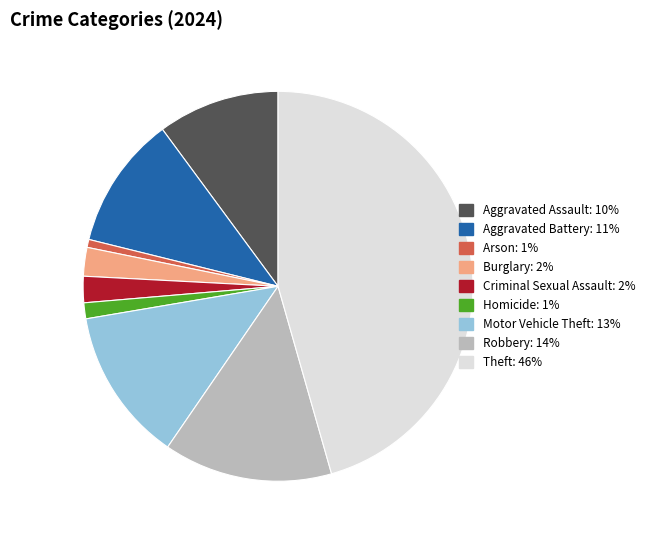

Does Criminal Sexual Assault account for over 50% of the chart?

No